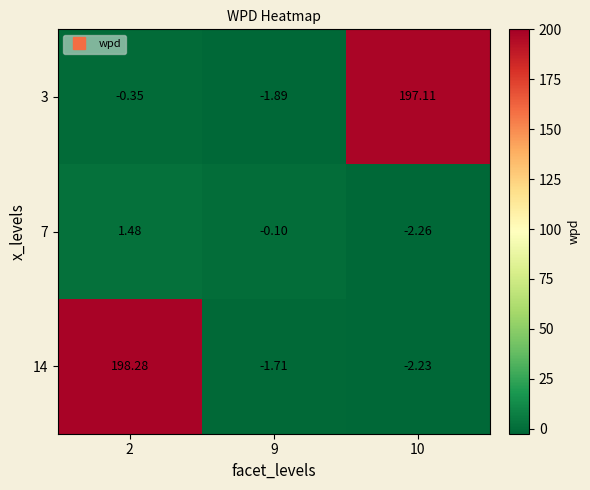

Which series has the widest spread of values?

14